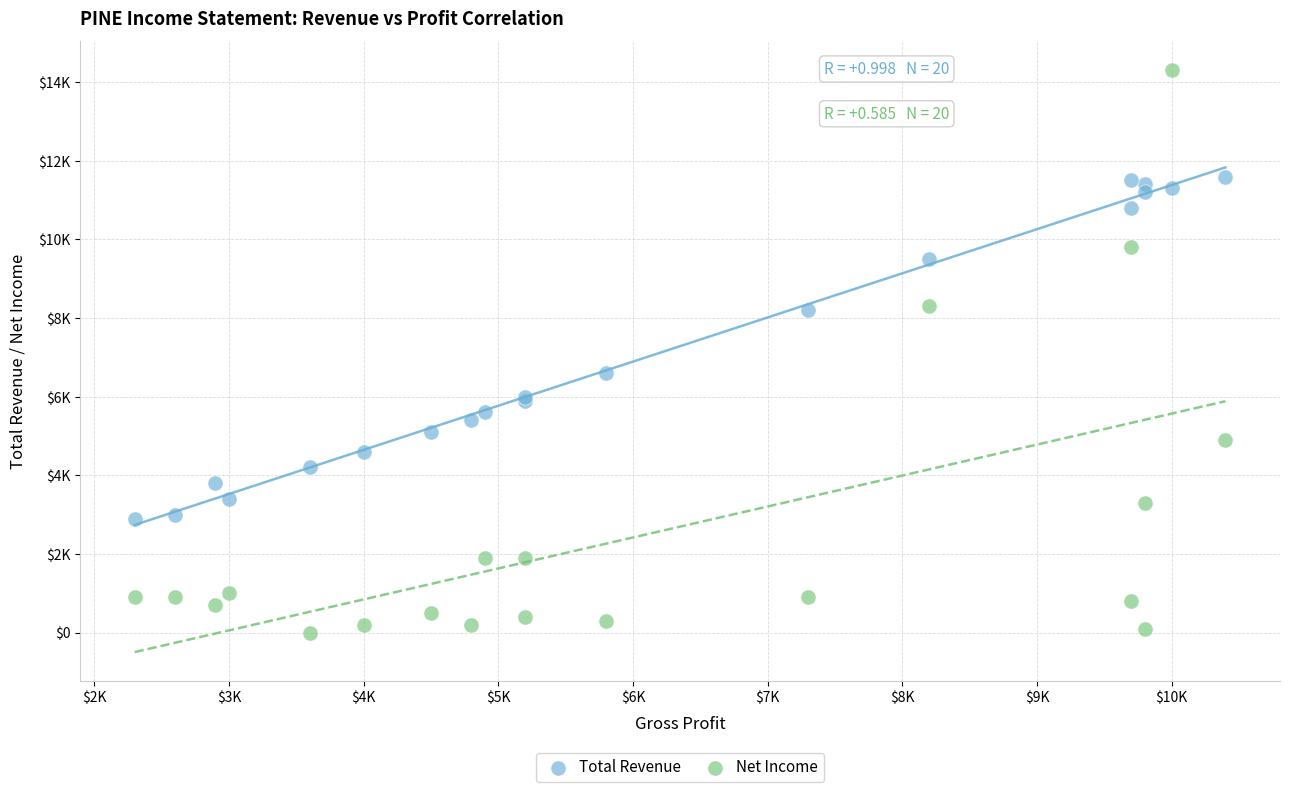

Which series has the widest spread of Y values?

Net Income